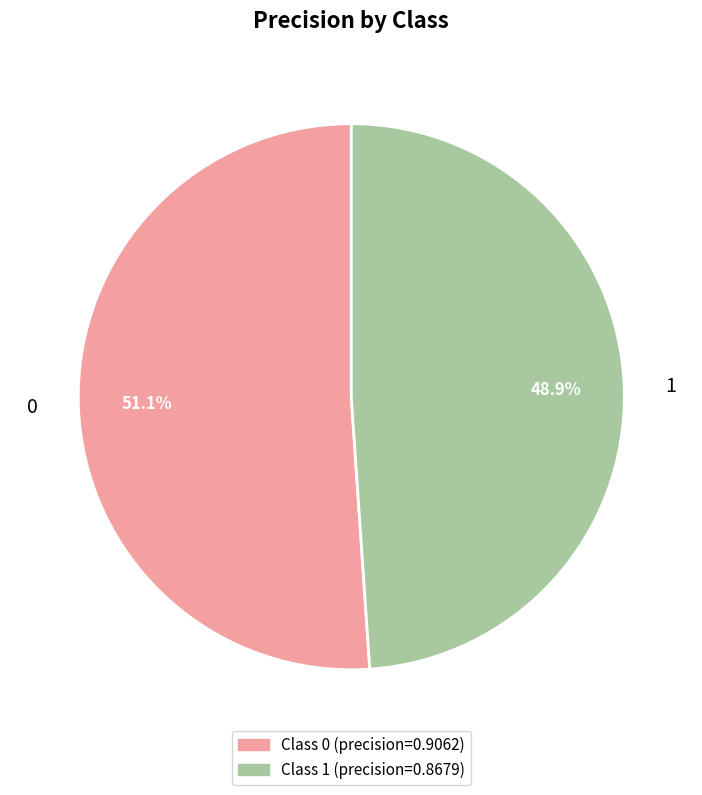

Rank the categories by value from lowest to highest.

1, 0